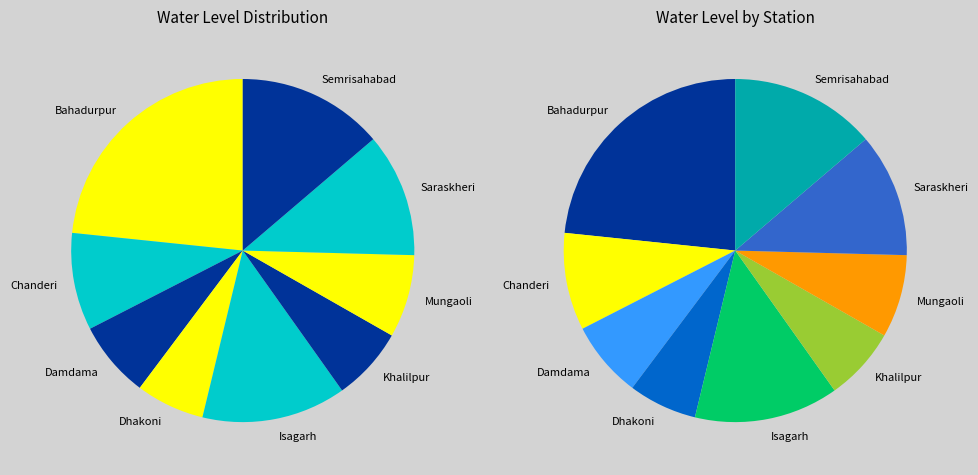

What is the change in value from Dhakoni to Mungaoli?

+0.8